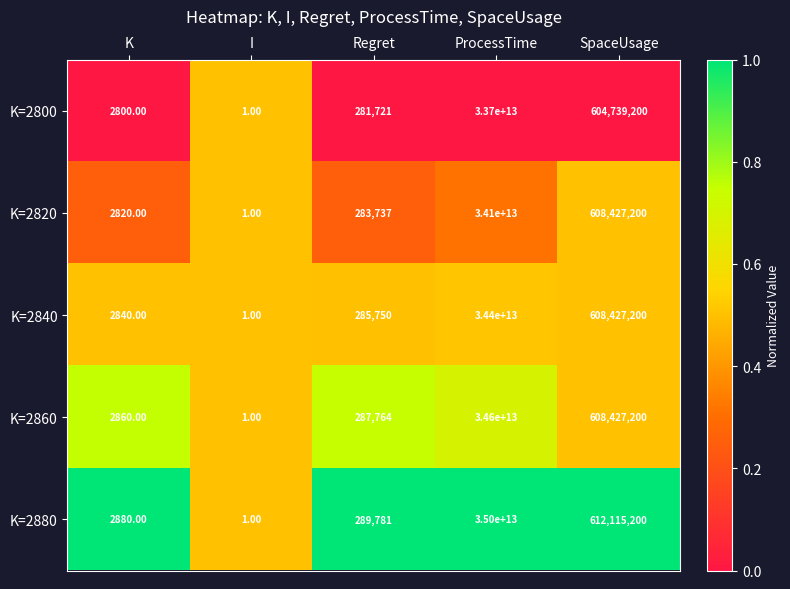

Is the value of K=2800 at ProcessTime greater than the value of K=2880 at SpaceUsage?

Yes